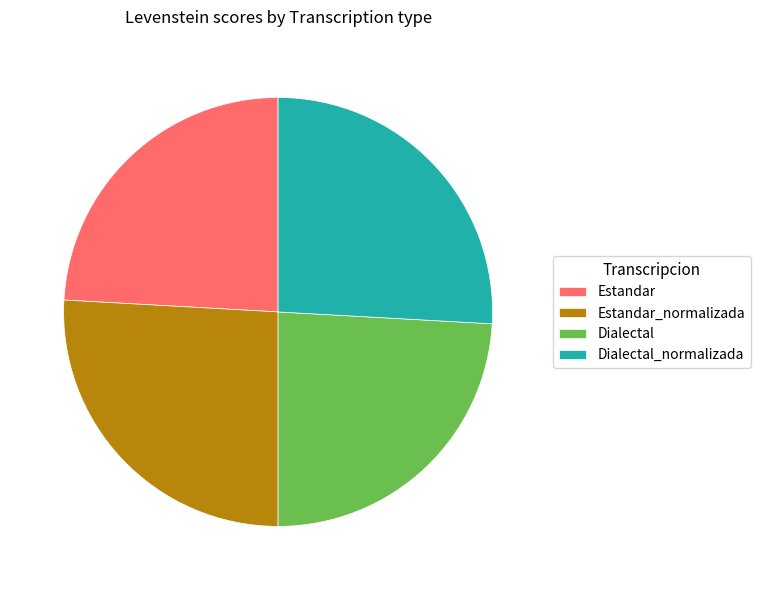

Is there a majority slice in this chart?

No